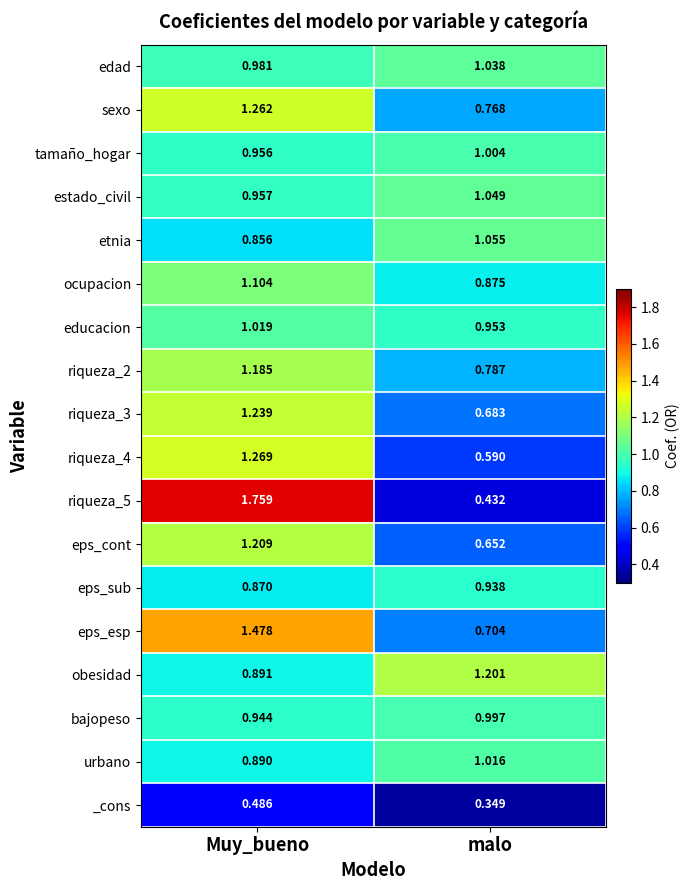

At which category is the sum across all series the highest?

Muy_bueno